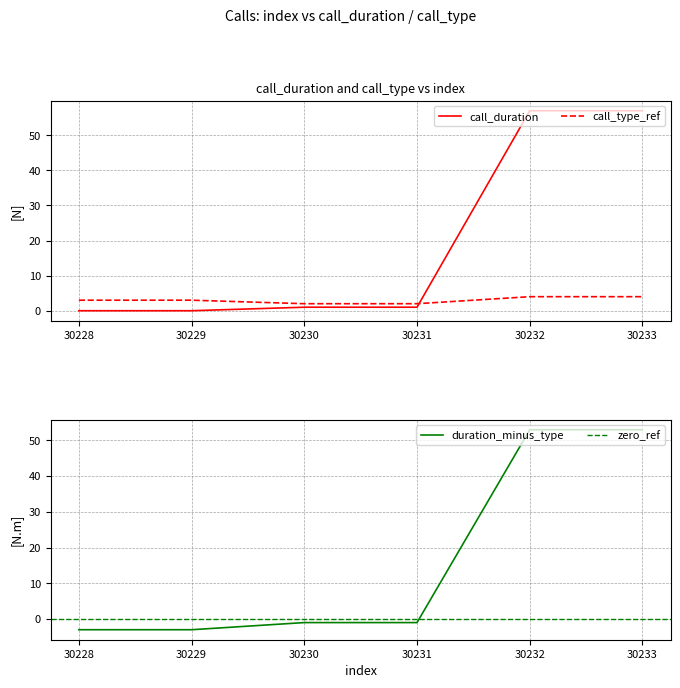

Is it true that call_type equals 1 at 30230?

False